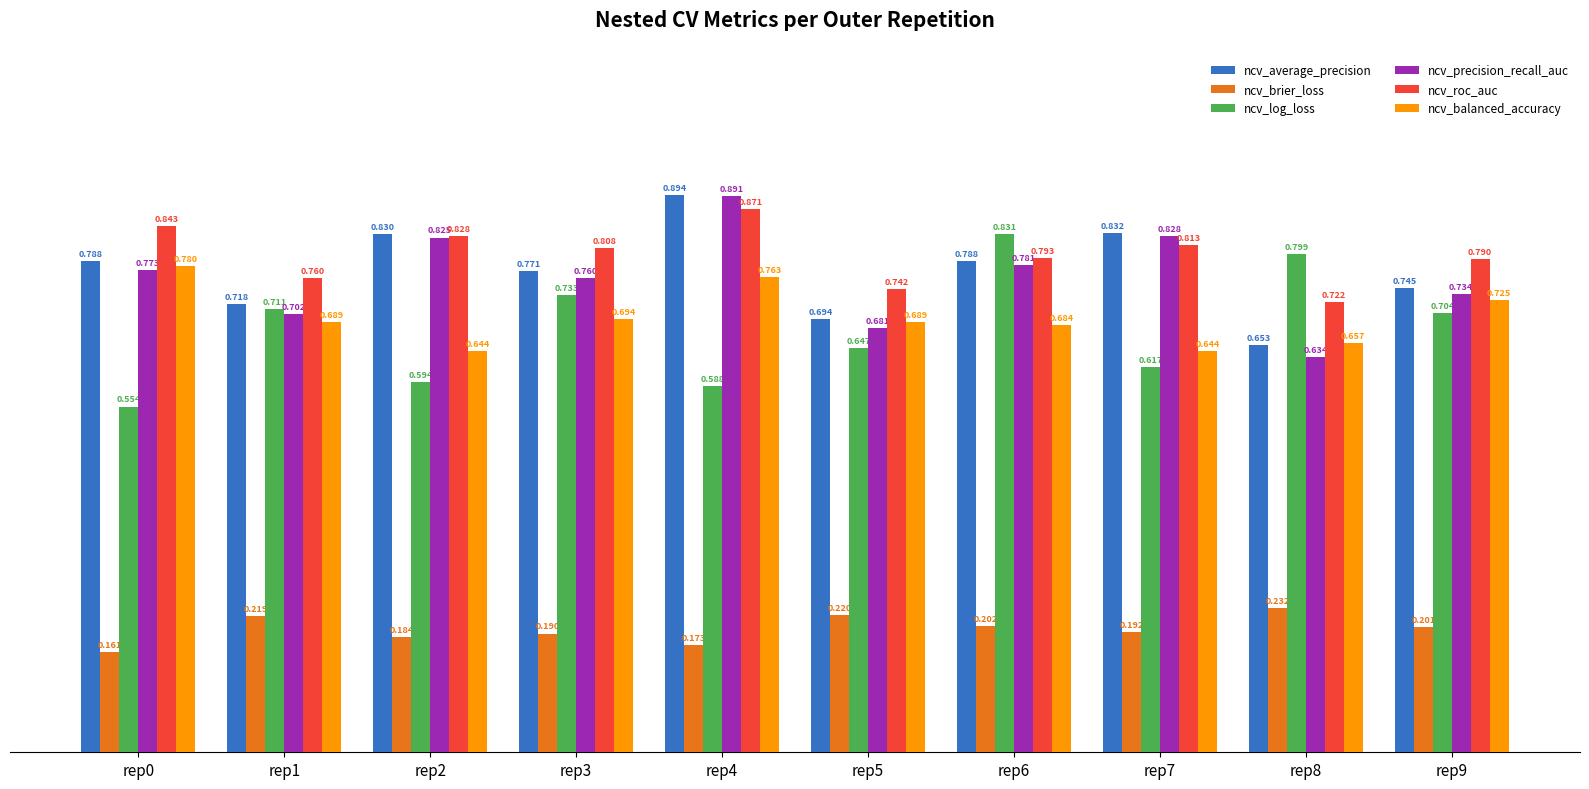

Is the value of ncv_balanced_accuracy at rep2 greater than the value of ncv_precision_recall_auc at rep8?

Yes